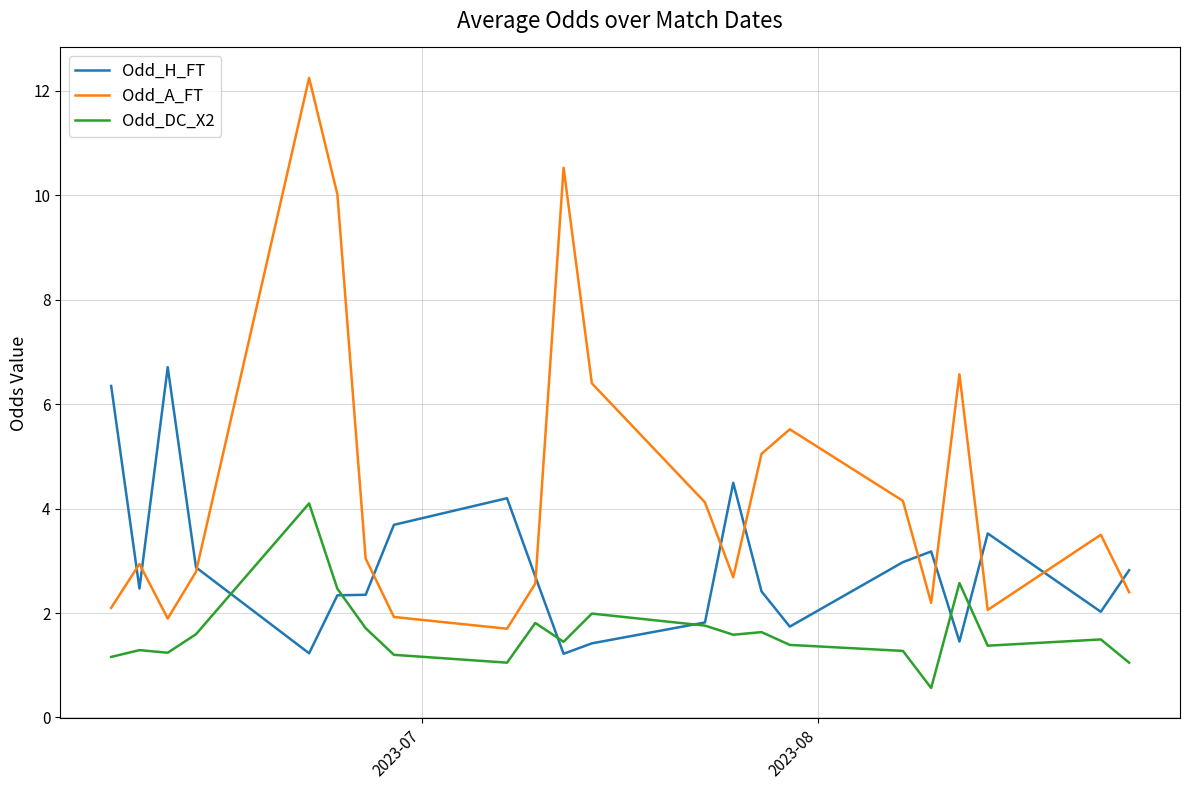

Which series has the widest spread of values?

Odd_A_FT